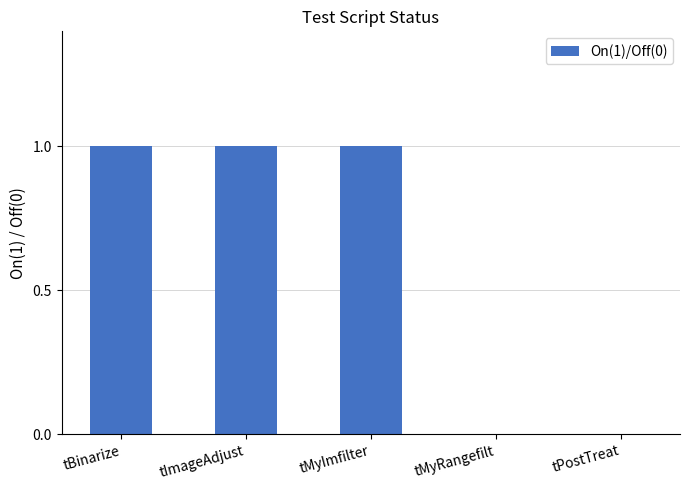

What is the sum of all values?

3